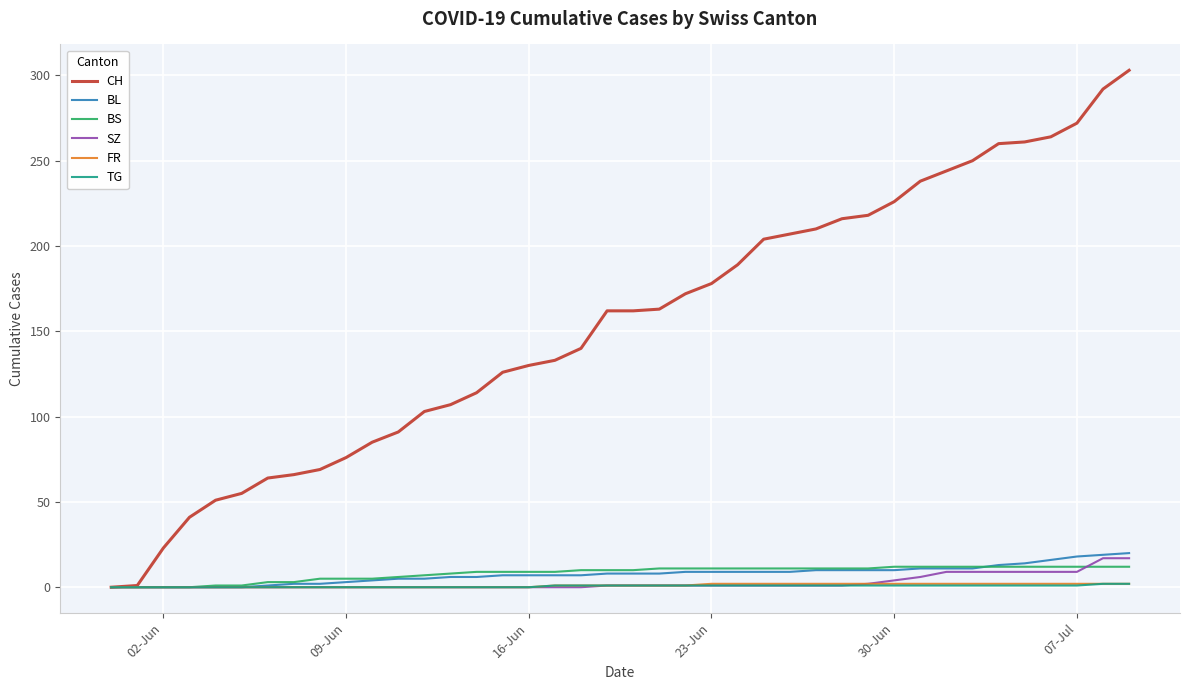

What is the greatest value displayed?

303